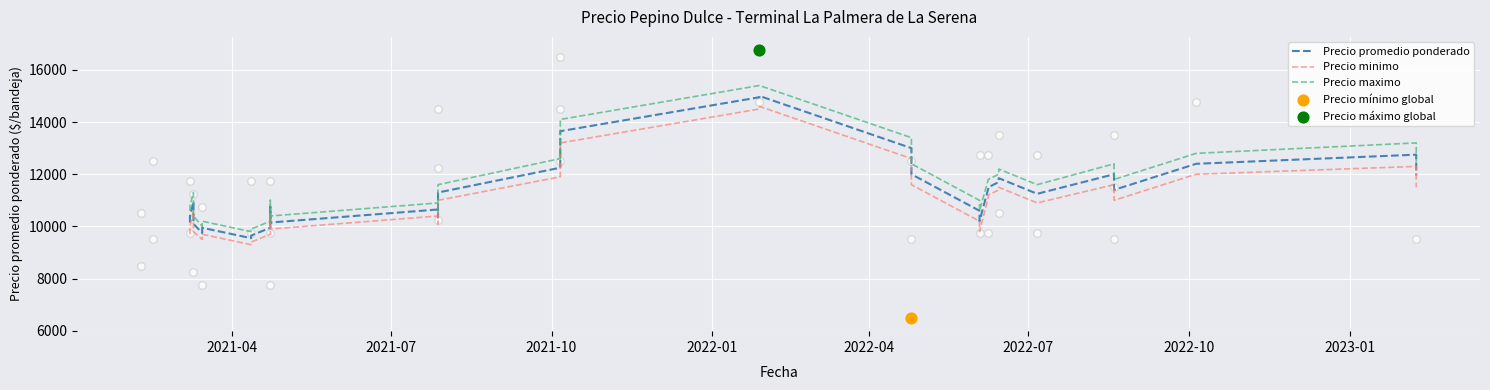

At how many categories does at least one series exceed 9470?

36